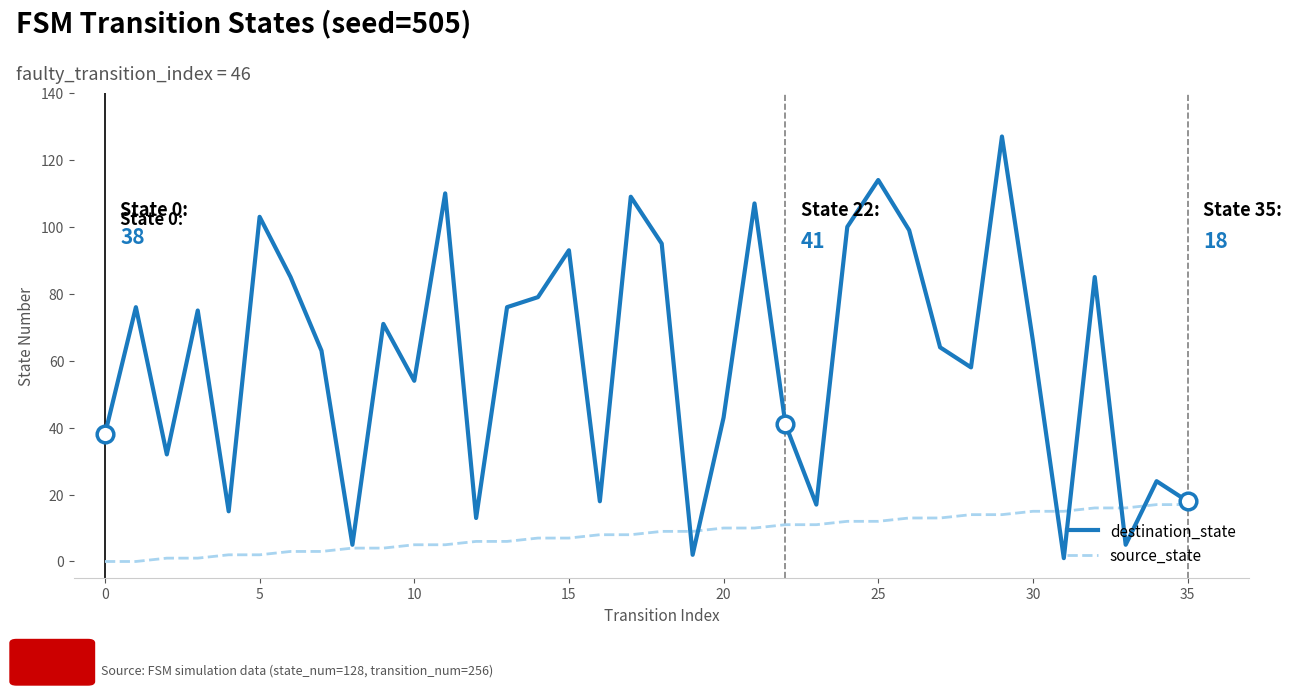

Which series has the largest total across all categories?

destination_state